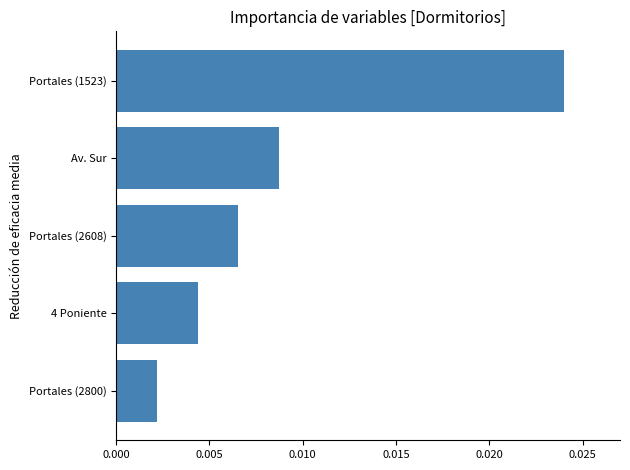

How many data points does each series have?

5